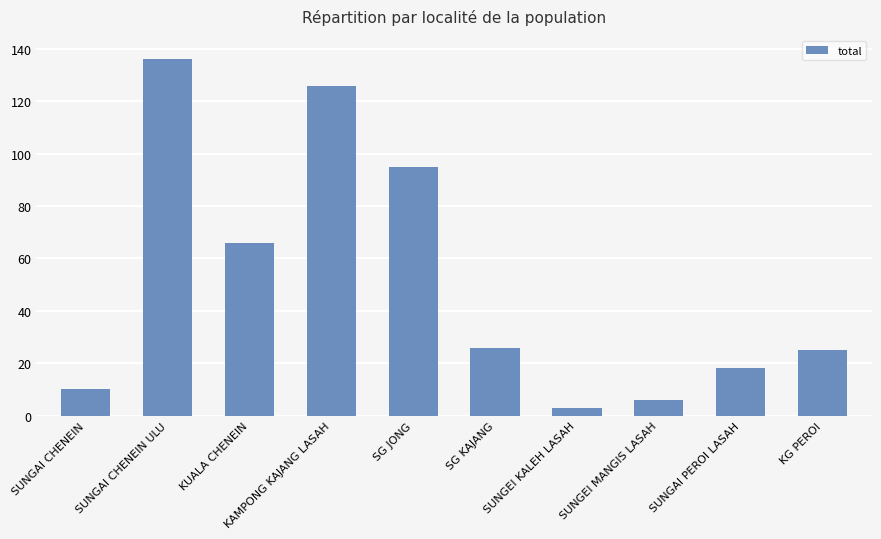

How many data points are less than 26?

5